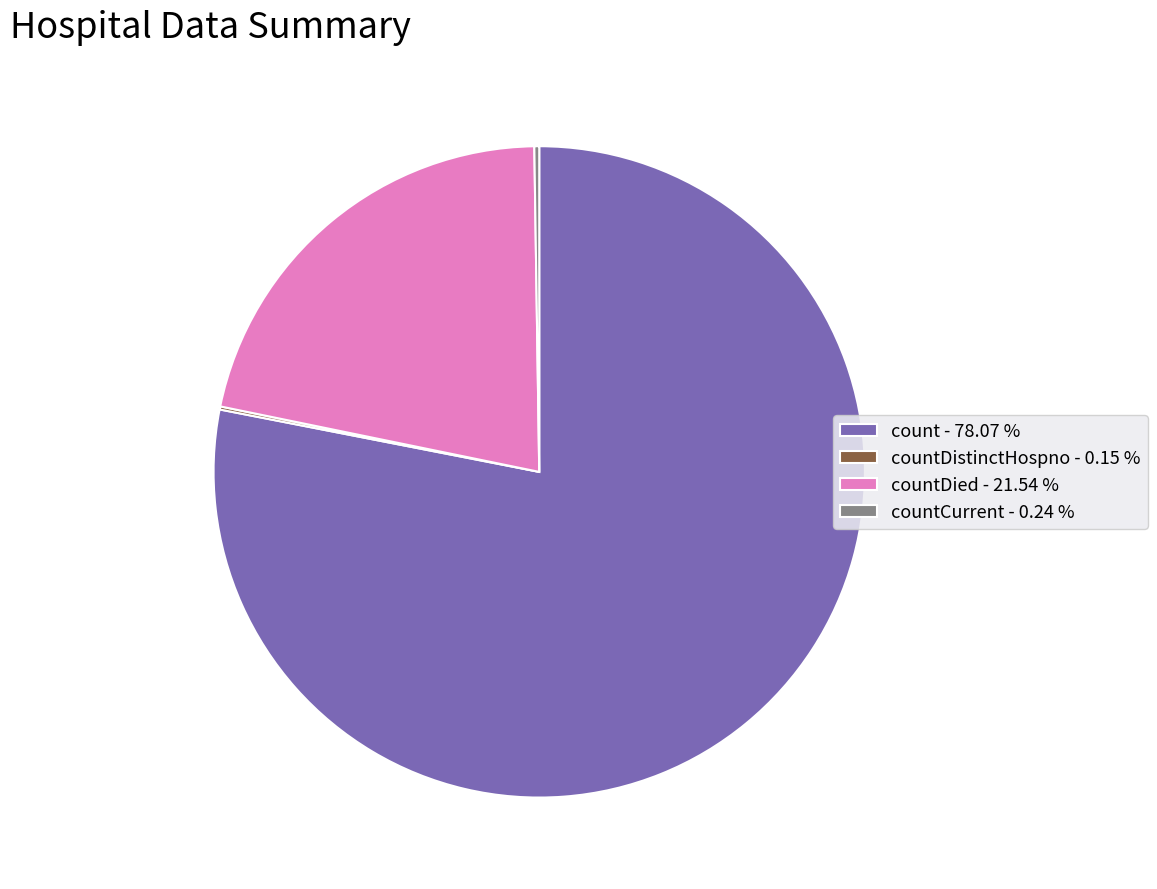

Which slice is the largest?

count - 78.07 %